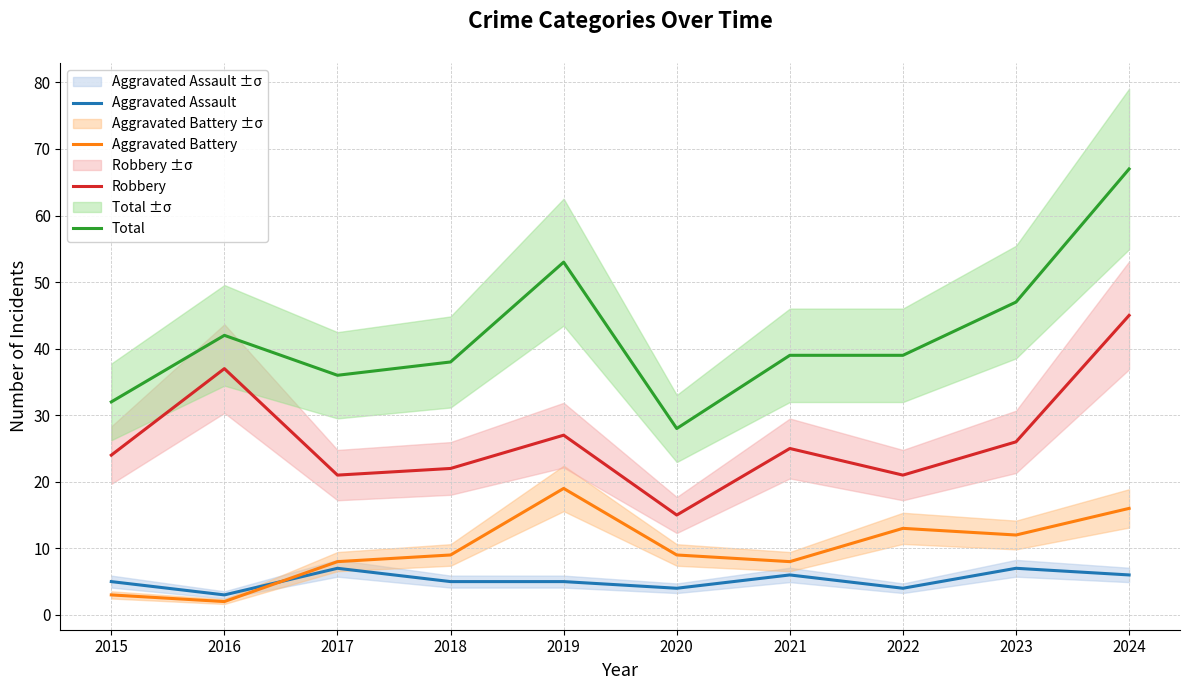

What is the total value across all series at 2022?

77